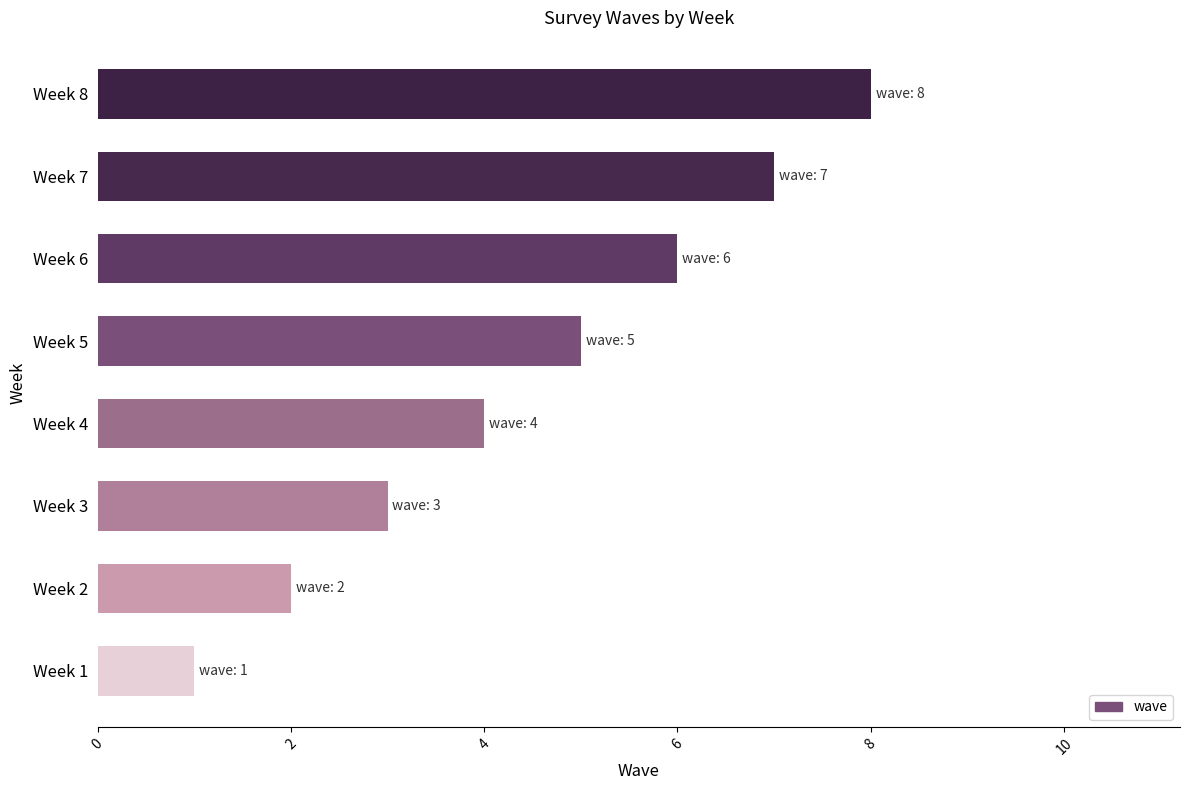

Is it true that the value at Week 7 is 7?

True